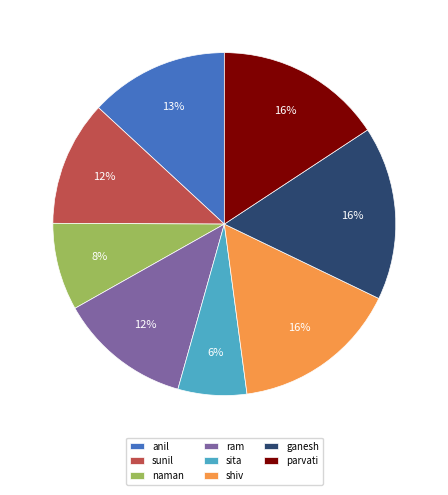

Approximately how many times larger is the value at sita compared to ram?

0.5